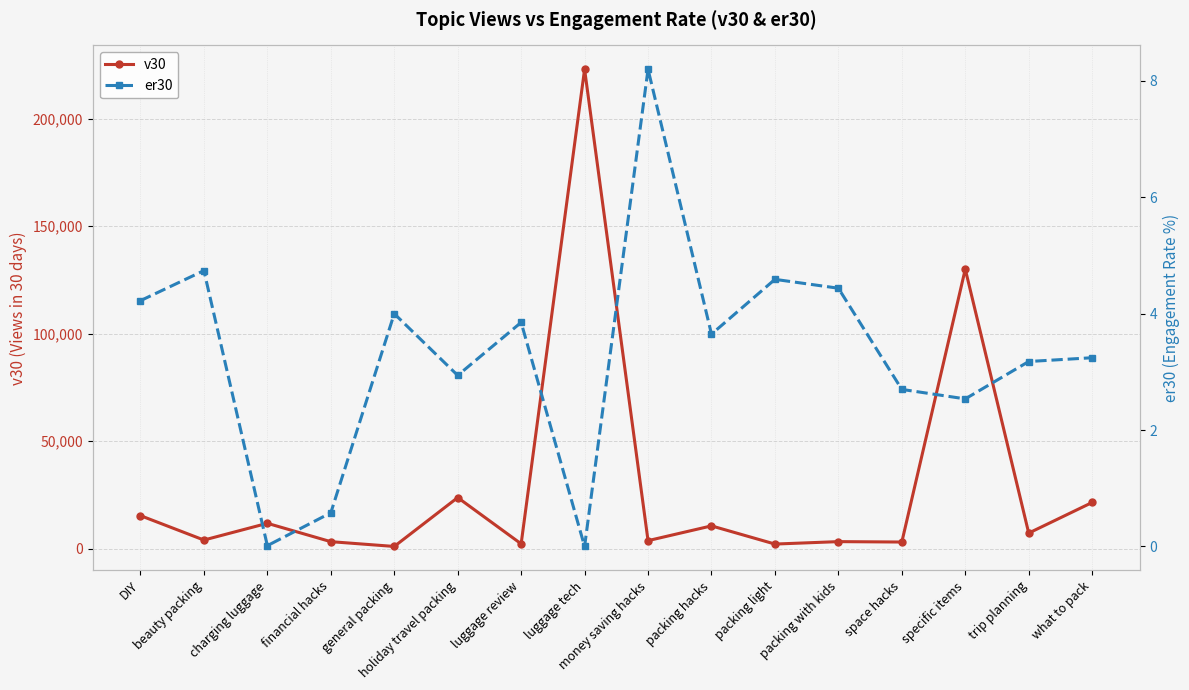

How many series are shown in this chart?

2